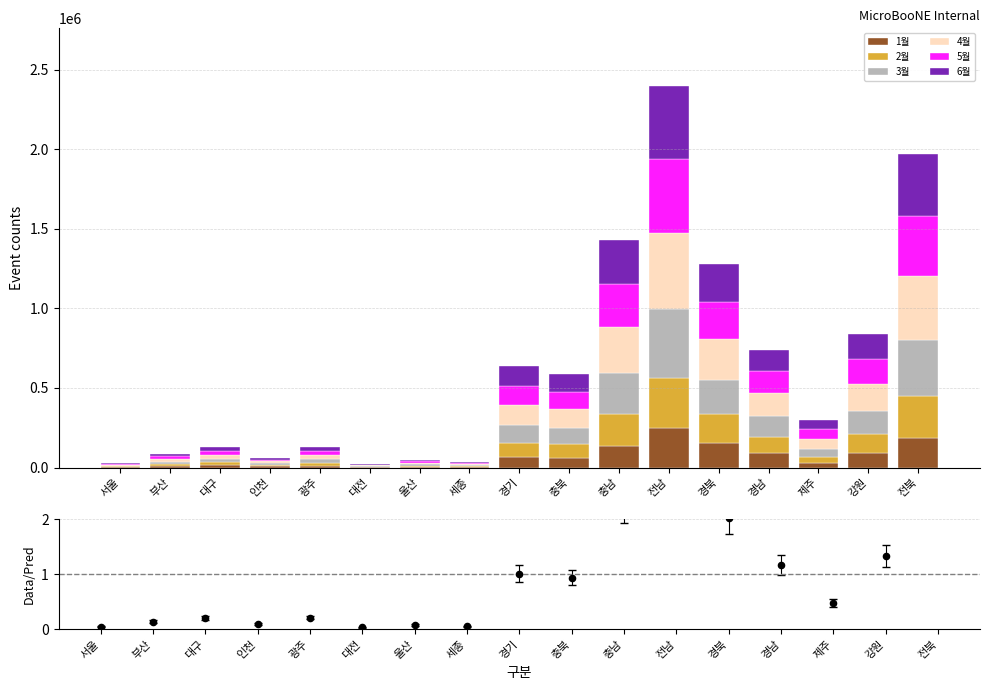

Which series contains the lowest Y value?

1월